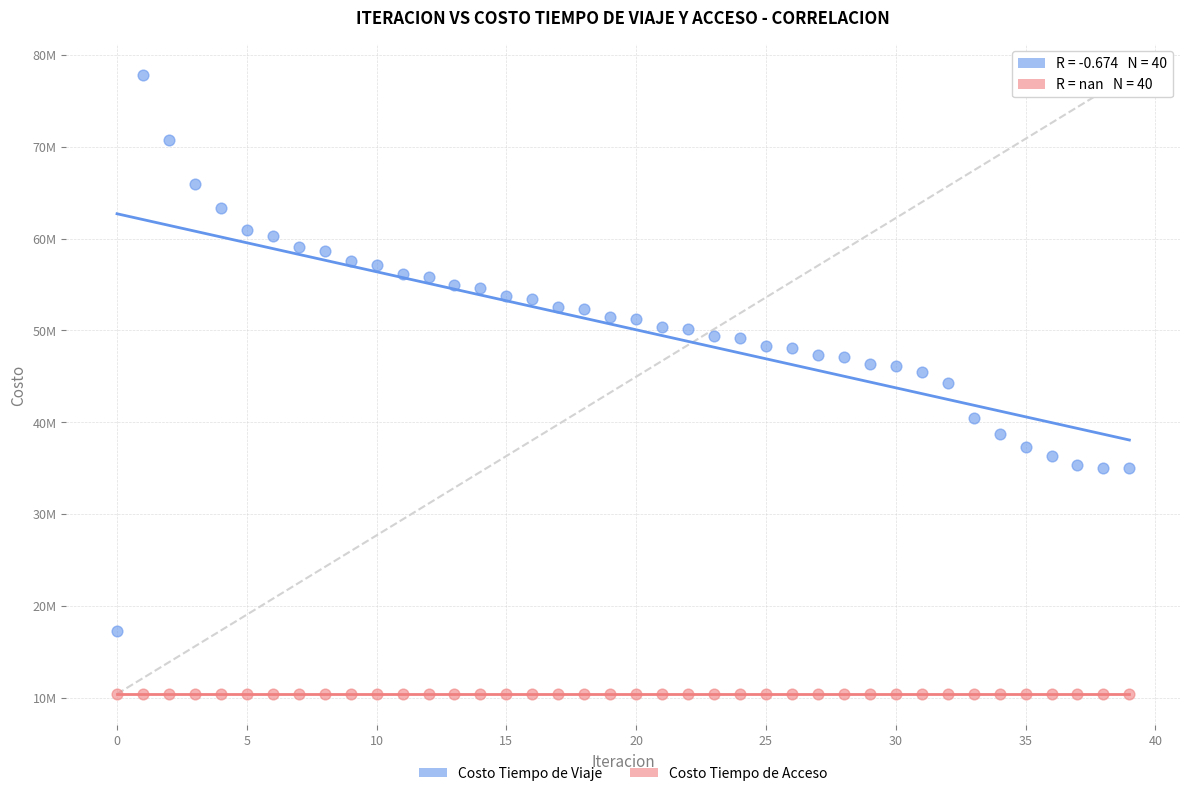

Which series reaches the maximum Y coordinate?

Costo Tiempo de Viaje